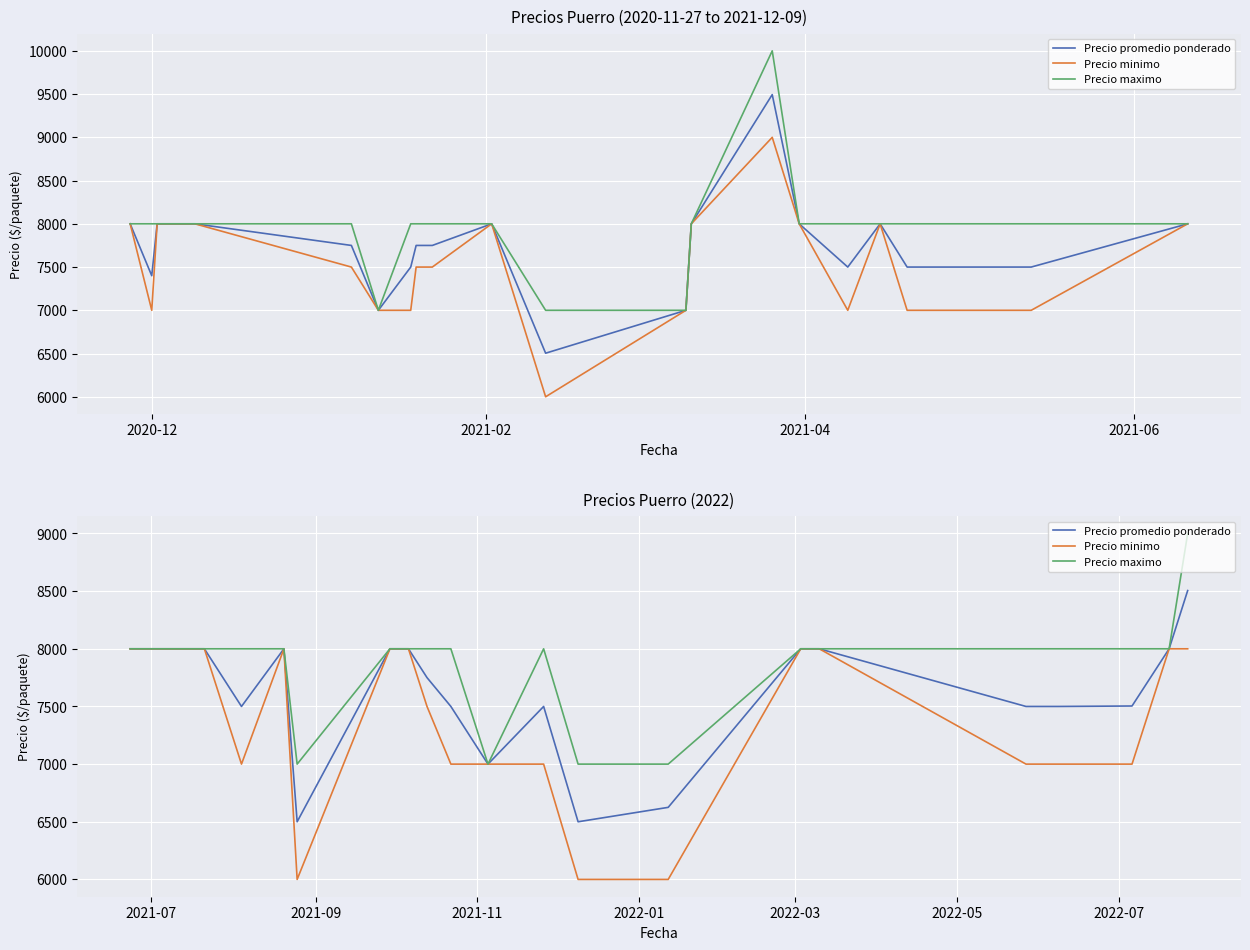

How many lines are shown in the chart?

3